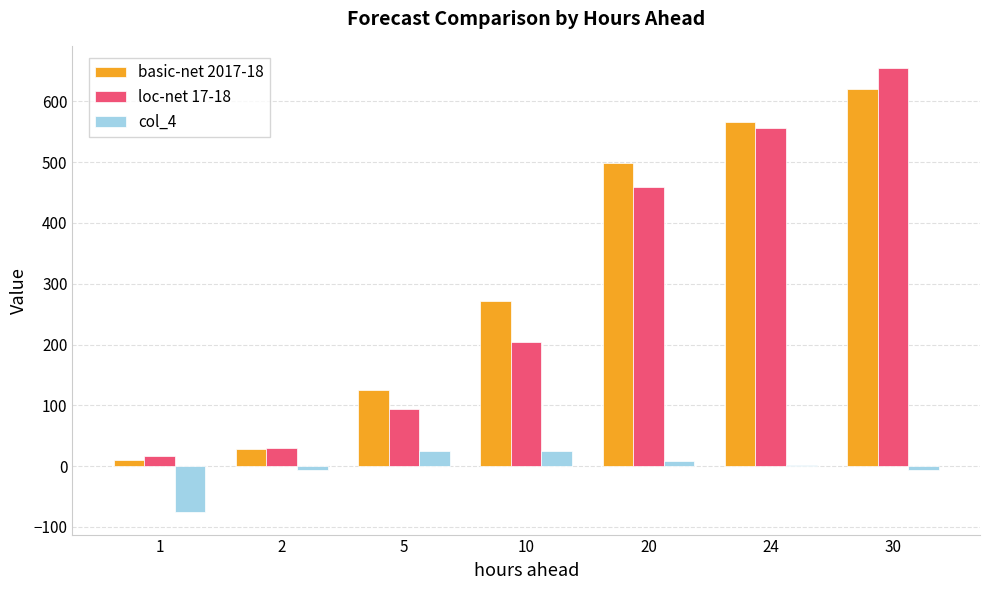

Which series changed the most between 20 and 24?

loc-net 17-18